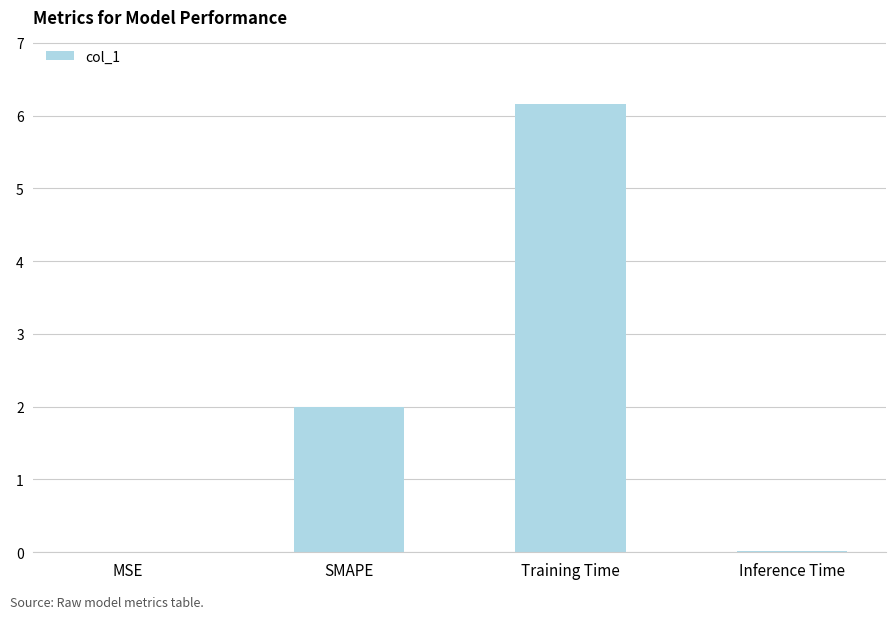

What is the ratio of the value at SMAPE to the value at Training Time?

0.3